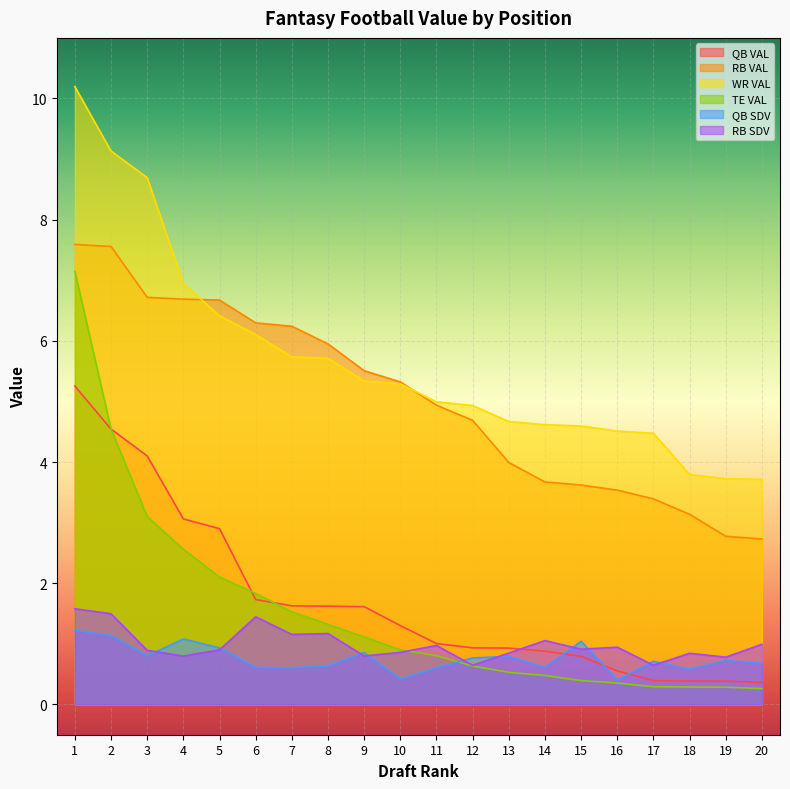

How many lines are shown in the chart?

6